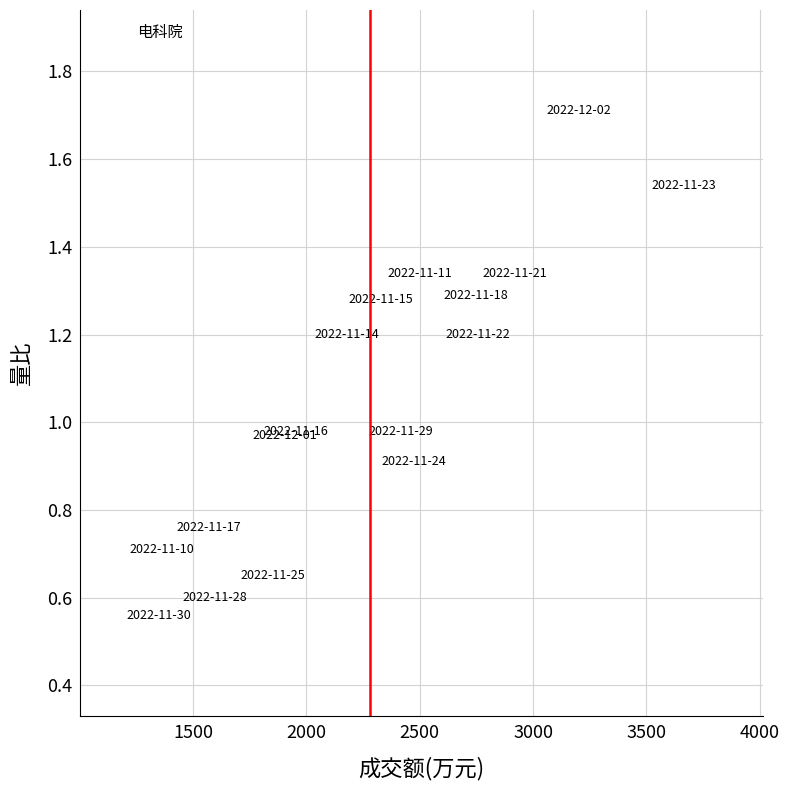

What is the range of X values (max minus min)?

2315.0